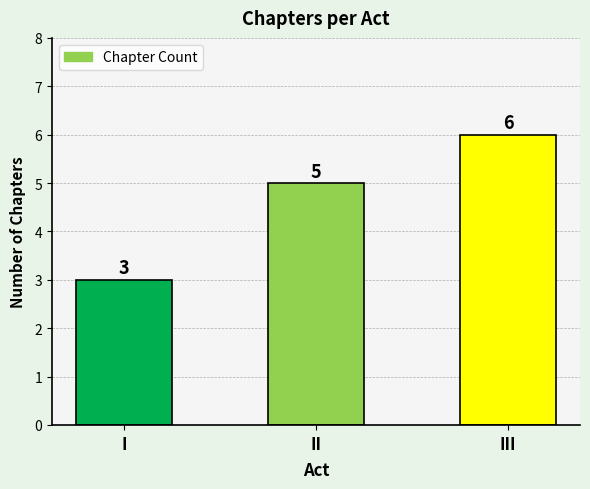

Does the chart contain any negative values?

No